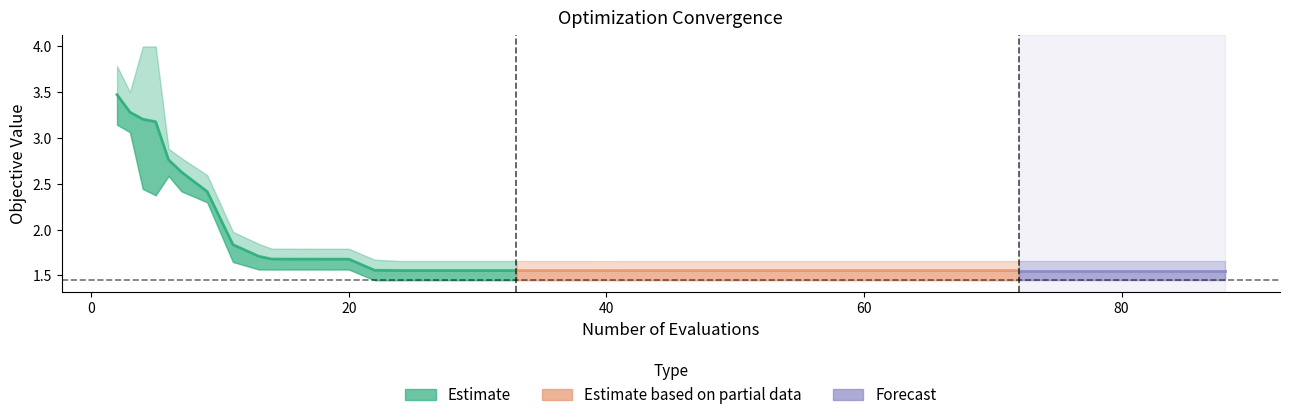

At which category does best reach its first local valley?

5